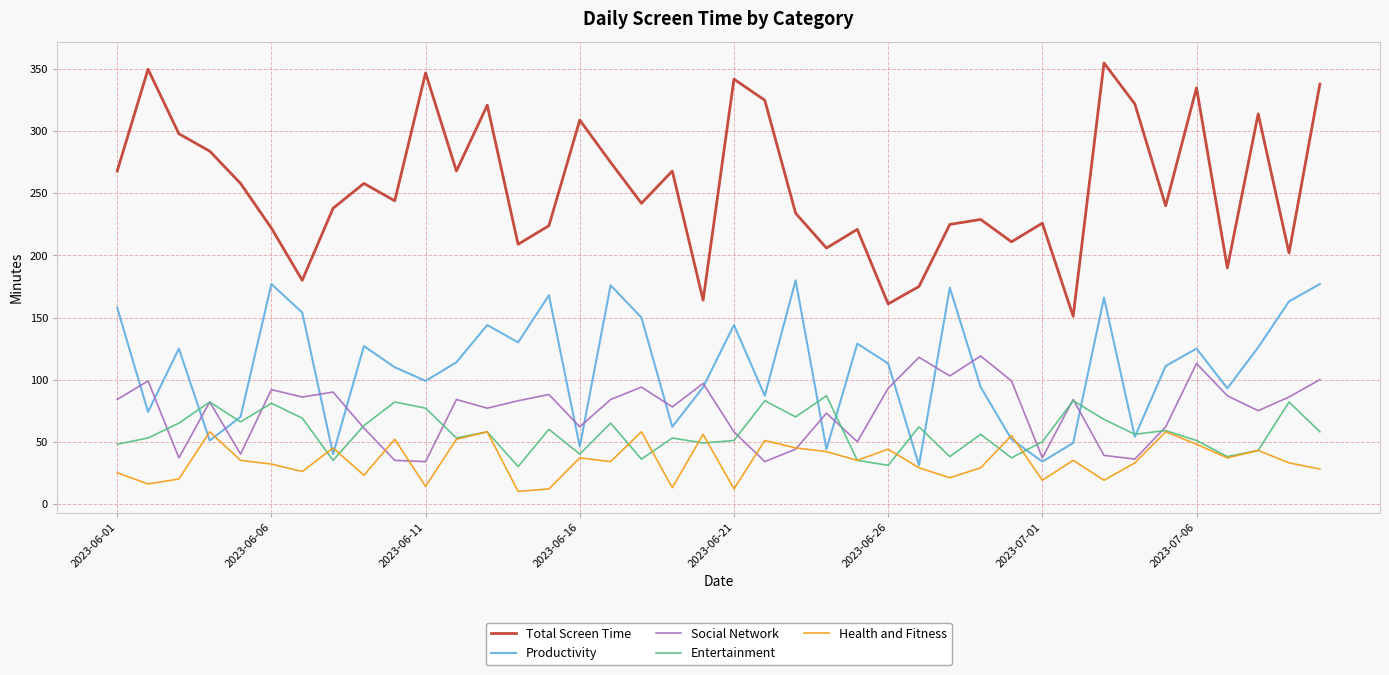

True or false: Entertainment and Social Network intersect in this chart.

True